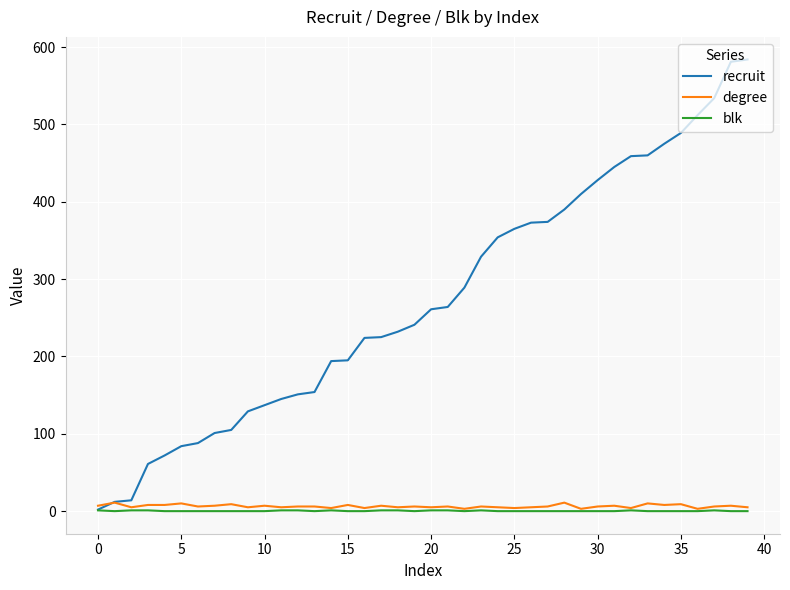

Which series has the largest range (max minus min)?

recruit